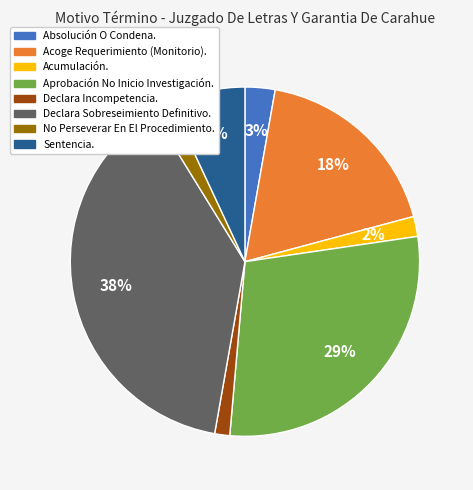

To the nearest percent, what portion does Acumulación. represent?

2%